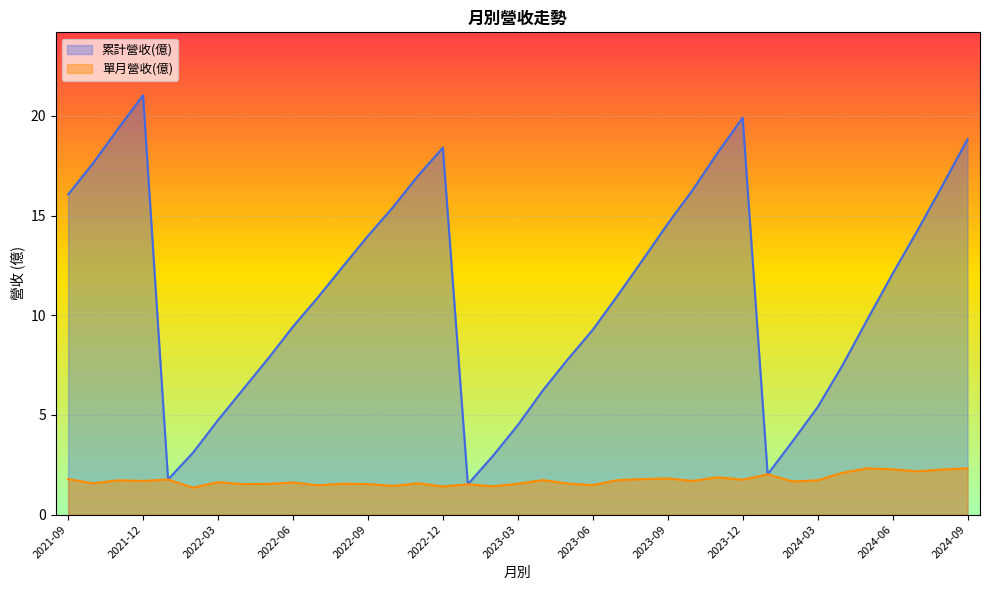

Is the value of 累計營收(億) at 2024-02 greater than the value of 單月營收(億) at 2021-11?

Yes